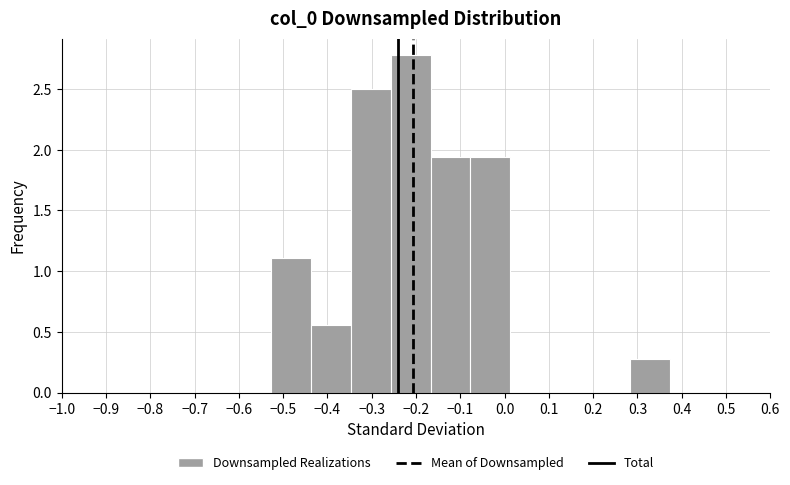

How tall is the bar that spans -0.08 to 0.01 on the x-axis? Neither the bar edges nor the heights are printed on the chart, so give them approximately, as read against the axes.

1.95